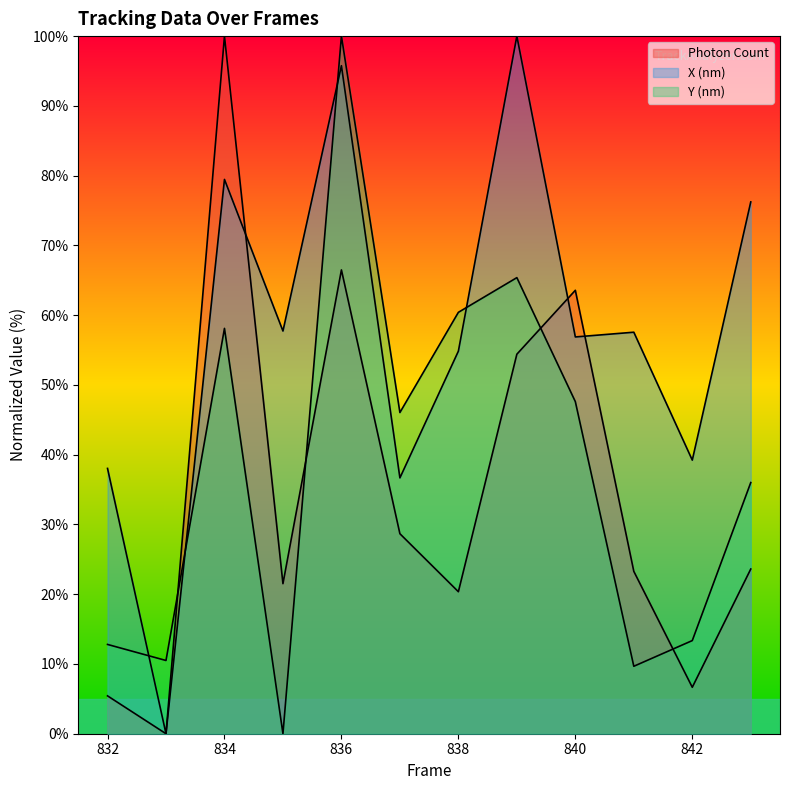

True or false: Photon Count has more than 1 interior local peaks.

True